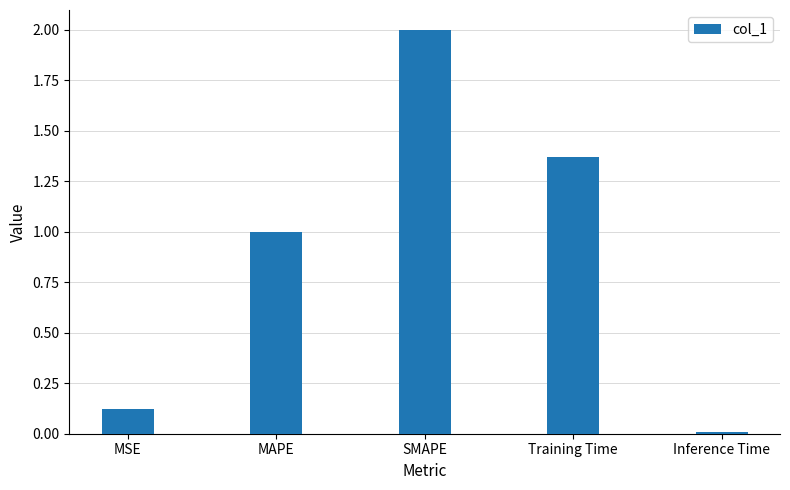

Rank the categories by value from highest to lowest.

SMAPE, Training Time, MAPE, MSE, Inference Time